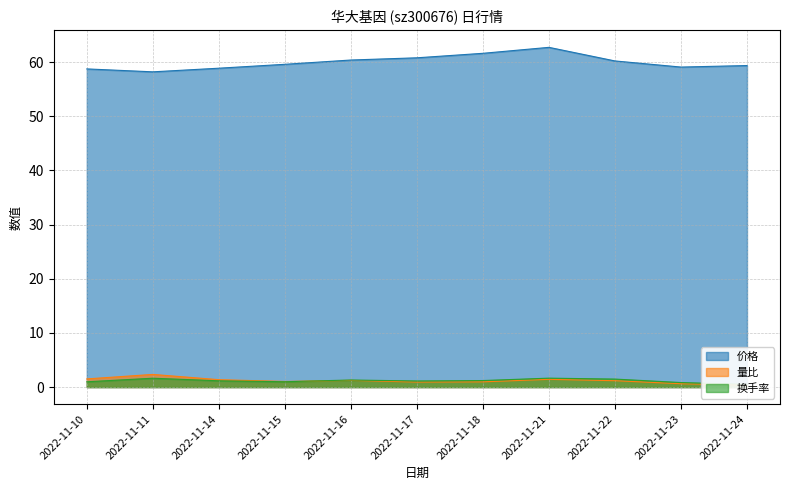

What is the difference between the highest and lowest values at 2022-11-14?

57.7